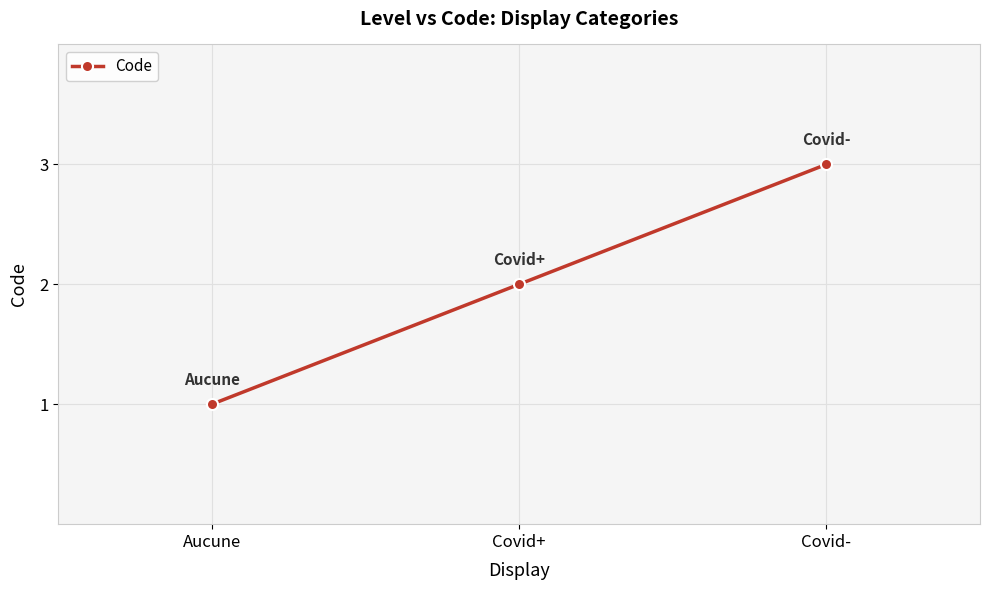

Reading left to right, list all the values displayed in this chart.

Aucune=1	Covid+=2	Covid-=3